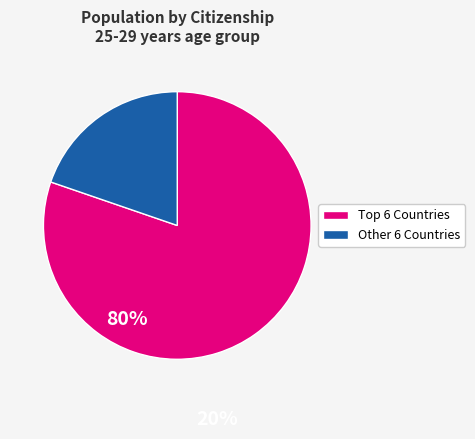

Is there any slice that represents more than half of the pie?

Yes